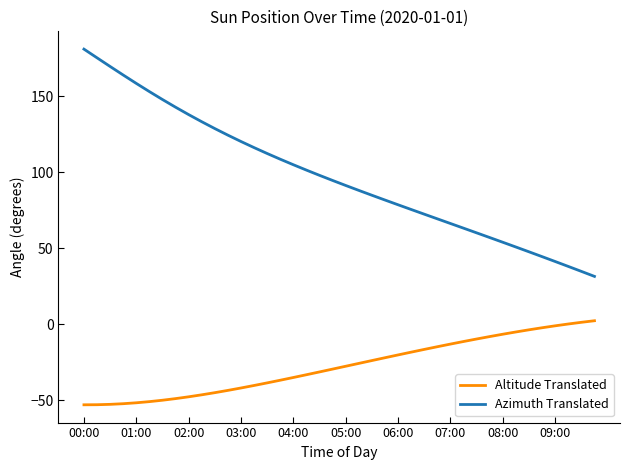

What is the difference between the maximum and minimum values in the Azimuth Translated series?

149.7